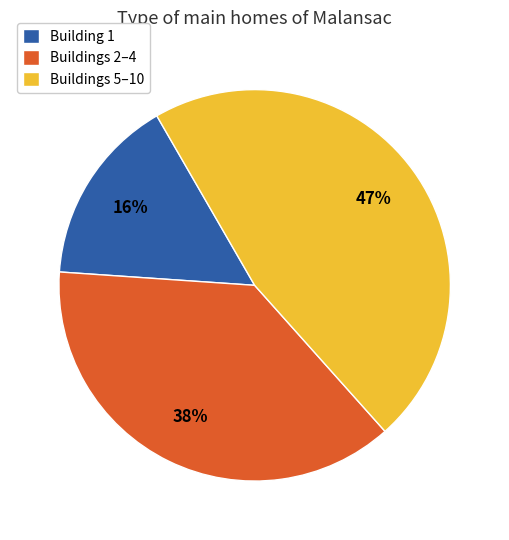

Does any single category account for the majority?

No